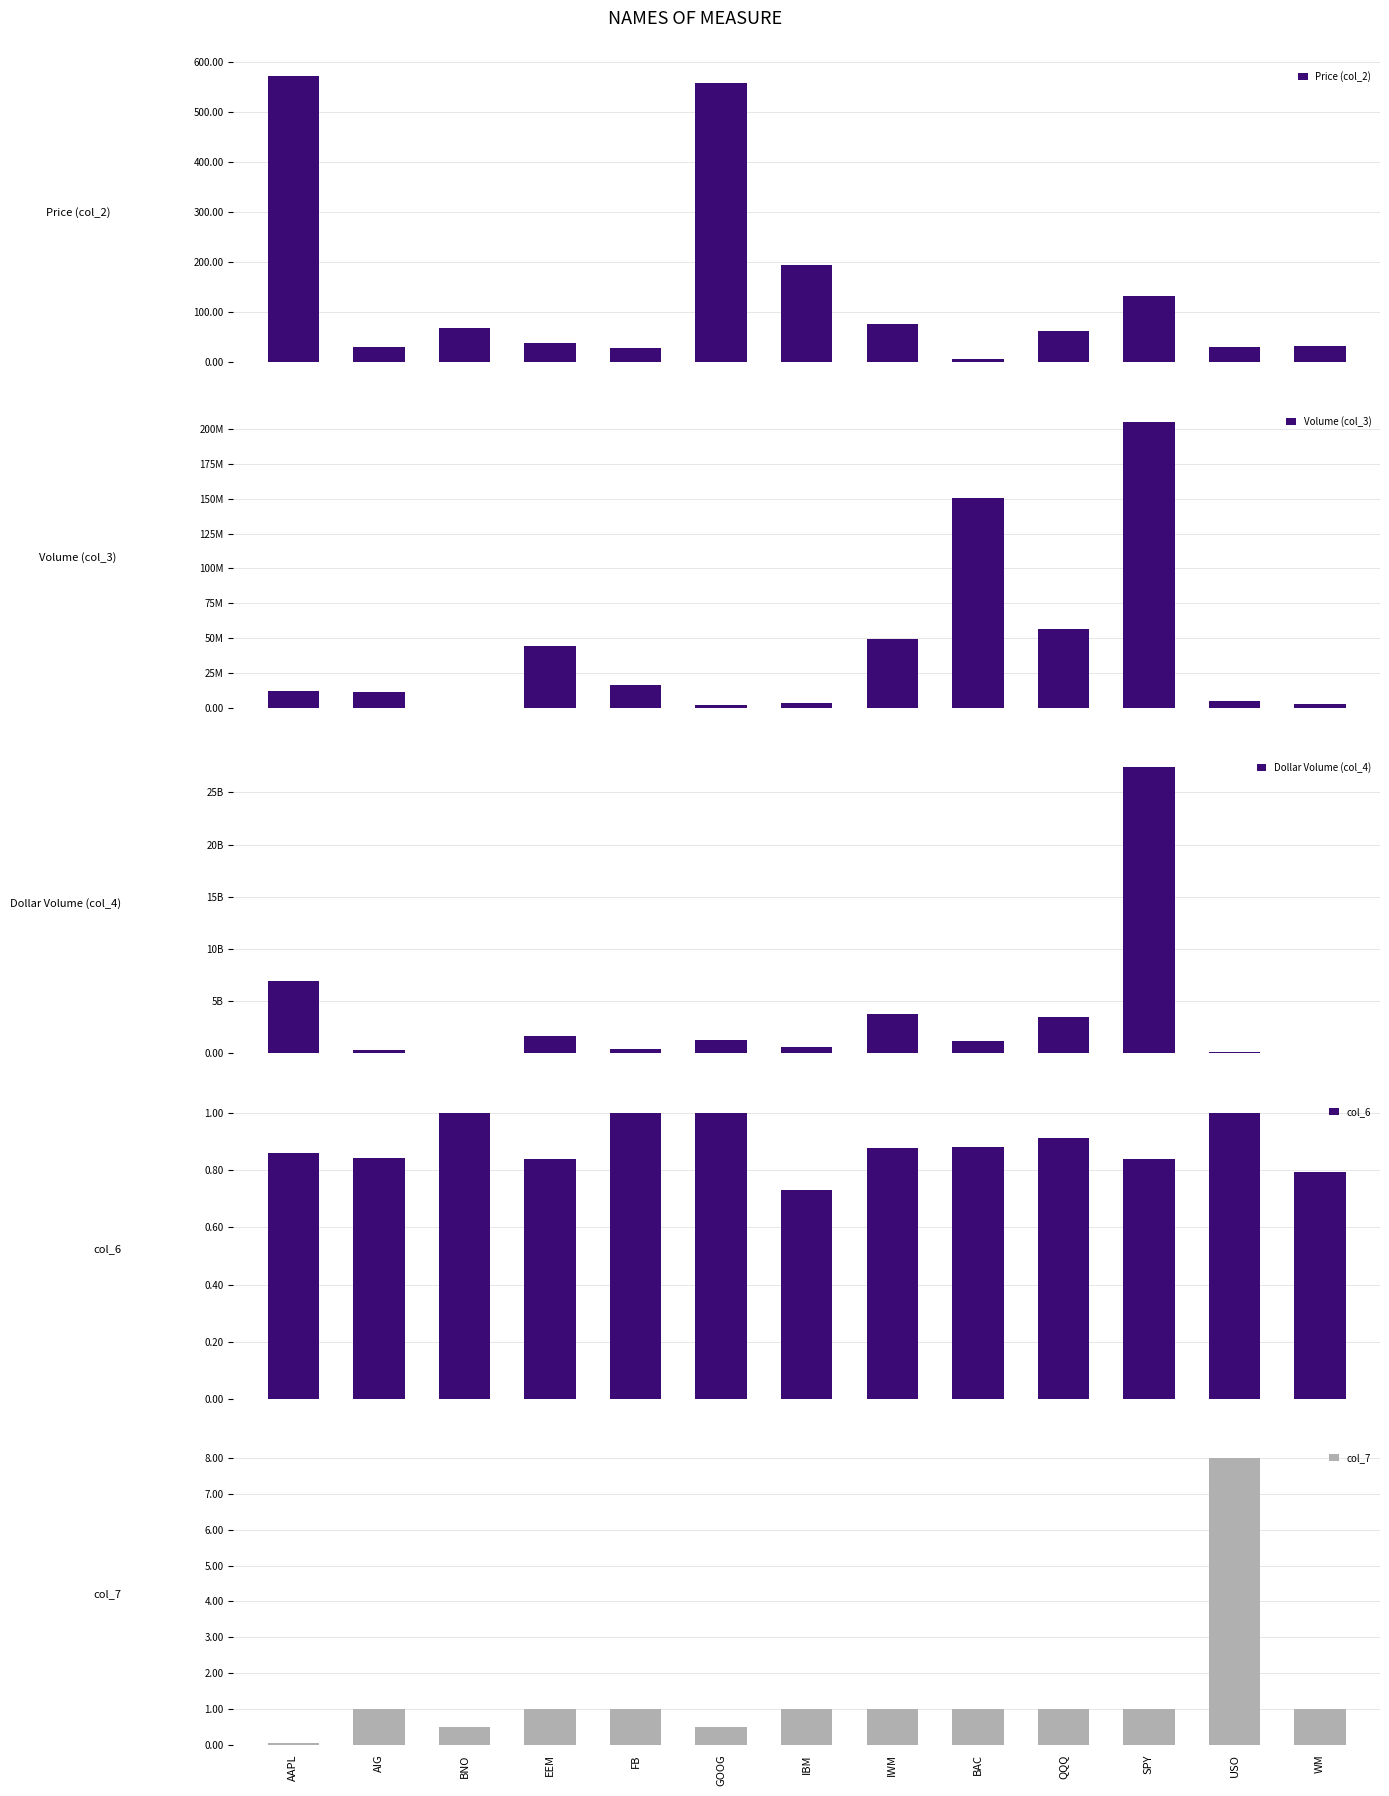

Reading right to left, extract all data points from this chart.

Price (col_2): WM=32.4	USO=31.7	SPY=133.6	QQQ=62.4	BAC=7.7	IWM=76.2	IBM=195.2	GOOG=559.0	FB=28.3	EEM=38.3	BNO=69.3	AIG=31.0	AAPL=571.5
Volume (col_3): WM=2857519.0	USO=4838850.0	SPY=205109009.0	QQQ=56303765.0	BAC=150213017.0	IWM=49264811.0	IBM=3211756.0	GOOG=2269086.0	FB=16533135.0	EEM=44686882.0	BNO=24430.0	AIG=11153944.0	AAPL=12097754.0
Dollar Volume (col_4): WM=92440739.0	USO=153536710.0	SPY=27396410332.0	QQQ=3512791898.0	BAC=1150631710.0	IWM=3753978598.0	IBM=626774183.0	GOOG=1268532528.0	FB=467722389.0	EEM=1711507580.0	BNO=1694220.0	AIG=346106882.0	AAPL=6914229343.0
col_6: WM=0.8	USO=1.0	SPY=0.8	QQQ=0.9	BAC=0.9	IWM=0.9	IBM=0.7	GOOG=1.0	FB=1.0	EEM=0.8	BNO=1.0	AIG=0.8	AAPL=0.9
col_7: WM=1.0	USO=8.0	SPY=1.0	QQQ=1.0	BAC=1.0	IWM=1.0	IBM=1.0	GOOG=0.5	FB=1.0	EEM=1.0	BNO=0.5	AIG=1.0	AAPL=0.0